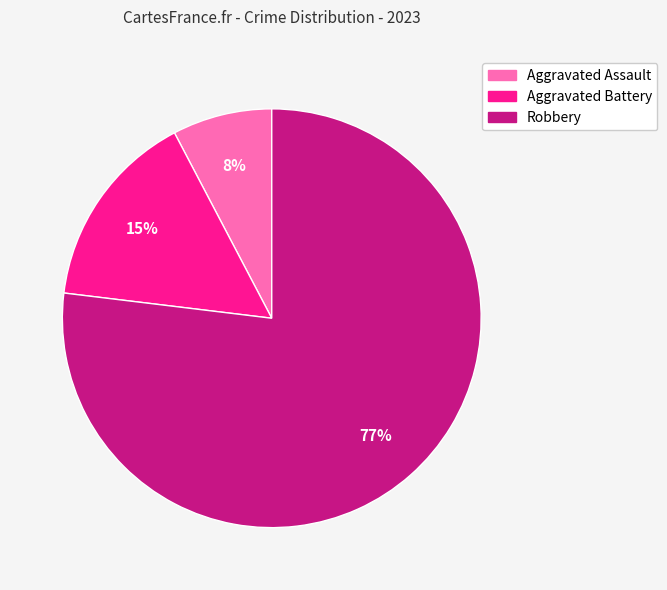

Which slice is the smallest?

Aggravated Assault